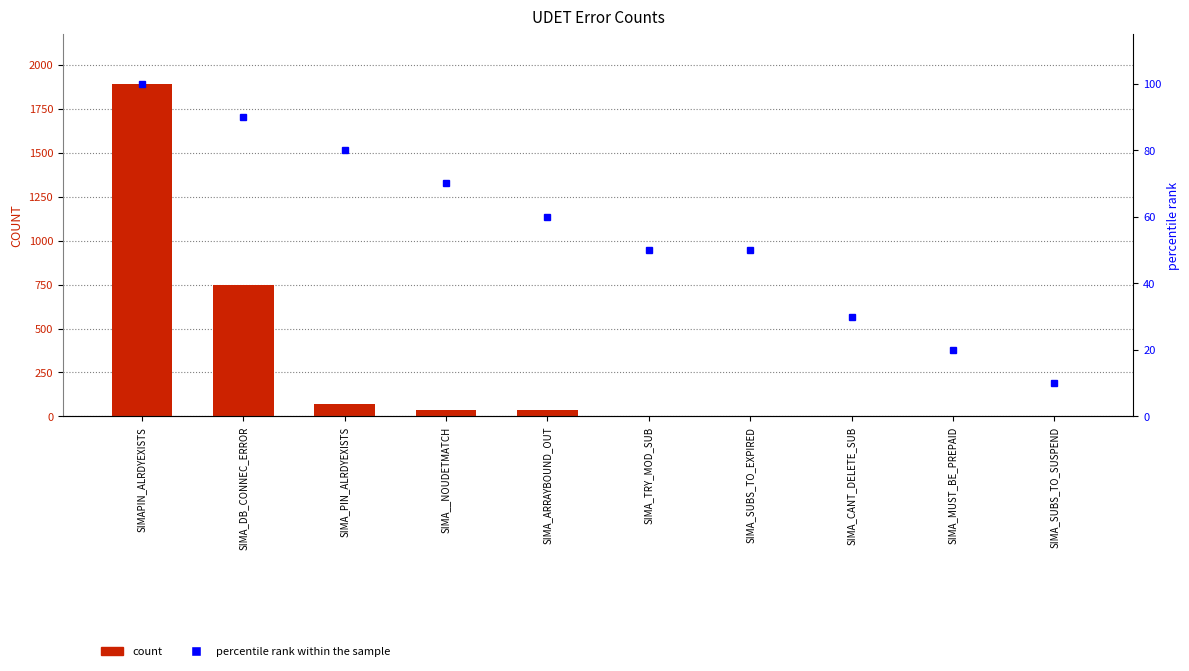

What is the difference between the maximum and second lowest values in the percentile rank within the sample series?

80